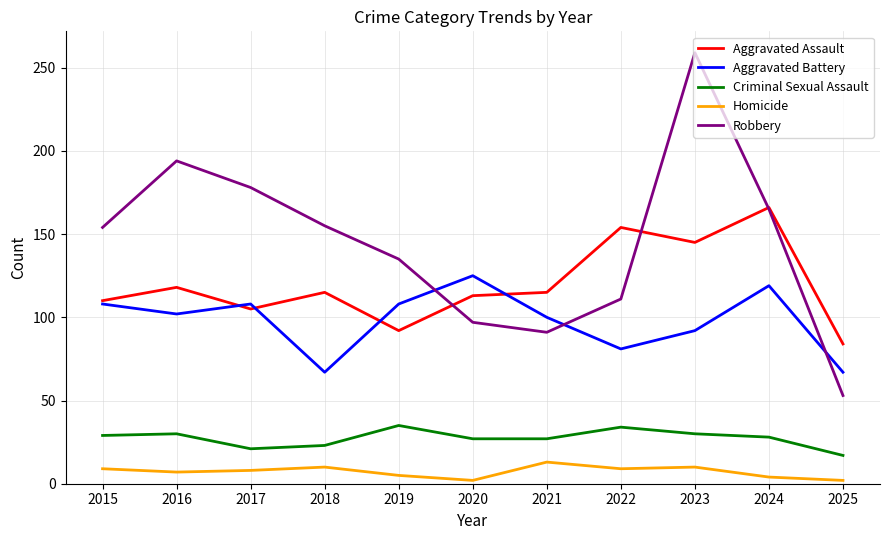

What is the average value of the Robbery series?

145